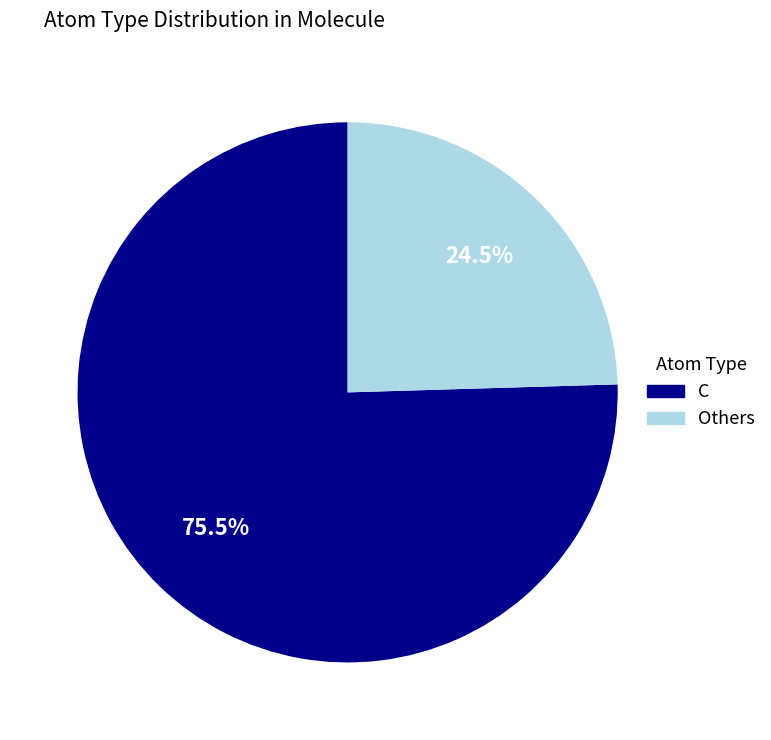

What is the total percentage of C and Others?

100.0%